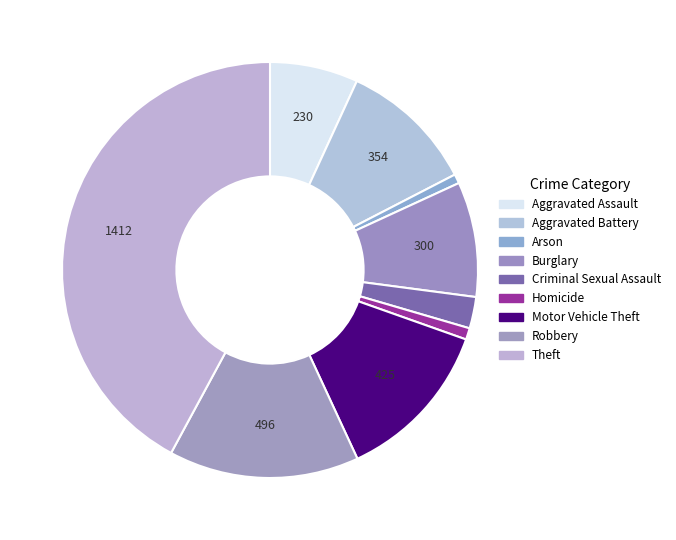

Does any single category account for the majority?

No